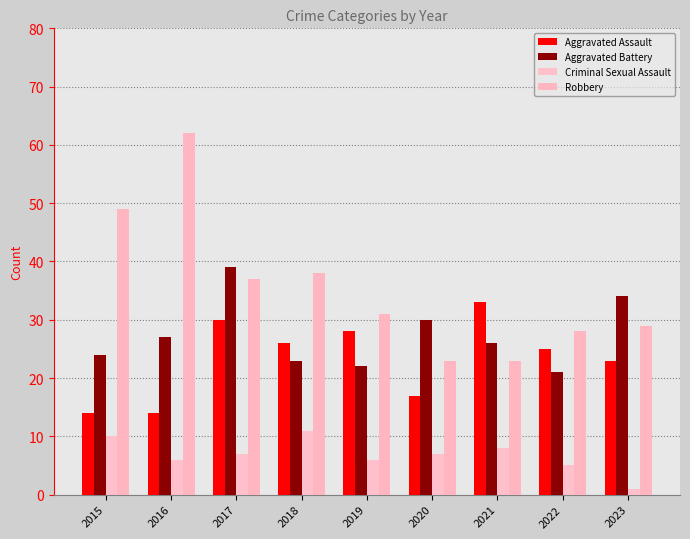

Reading left to right, what are all the values shown in this chart?

Aggravated Assault: 2015=14	2016=14	2017=30	2018=26	2019=28	2020=17	2021=33	2022=25	2023=23
Aggravated Battery: 2015=24	2016=27	2017=39	2018=23	2019=22	2020=30	2021=26	2022=21	2023=34
Criminal Sexual Assault: 2015=10	2016=6	2017=7	2018=11	2019=6	2020=7	2021=8	2022=5	2023=1
Robbery: 2015=49	2016=62	2017=37	2018=38	2019=31	2020=23	2021=23	2022=28	2023=29